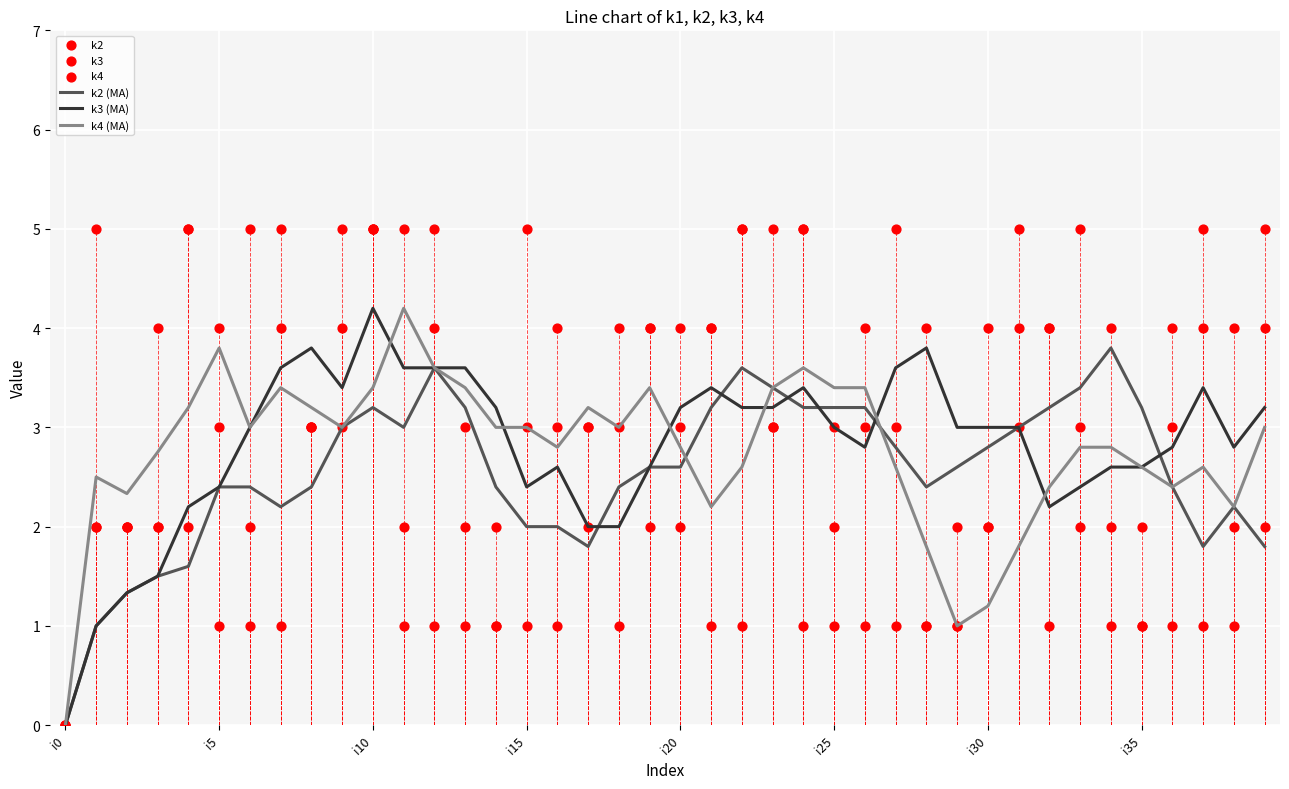

Which series has the largest total across all categories?

k3